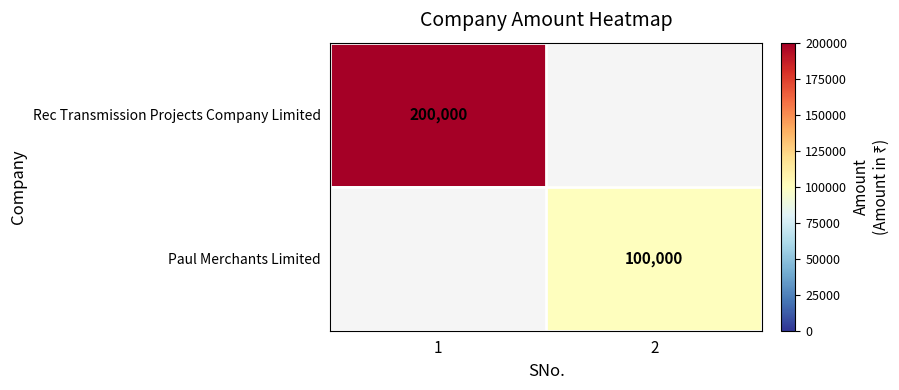

The Paul Merchants Limited series shows 49916 at 2. True or false?

False